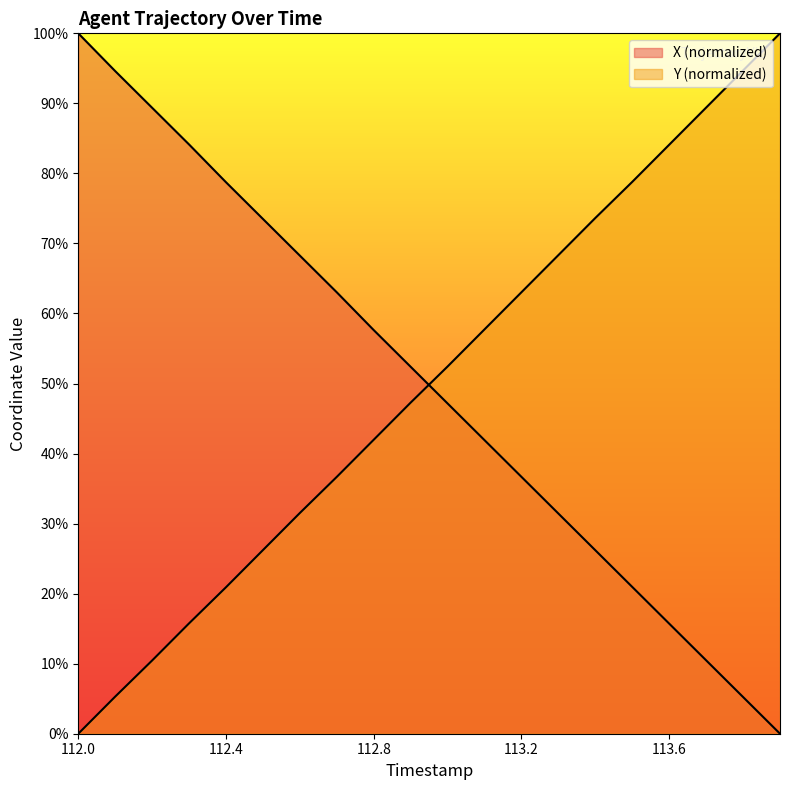

At which category does the chart reach its minimum across all series?

113.9